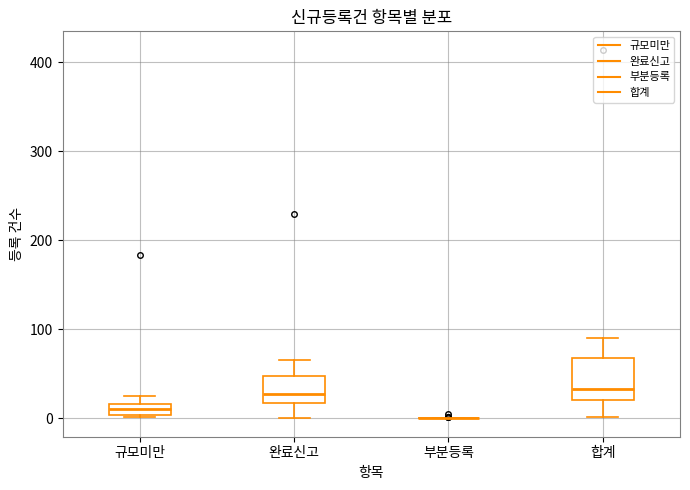

Where does the upper whisker of the box for 합계 end on the y-axis? The values are not printed on the chart, so give them approximately, as read against the axis.

90